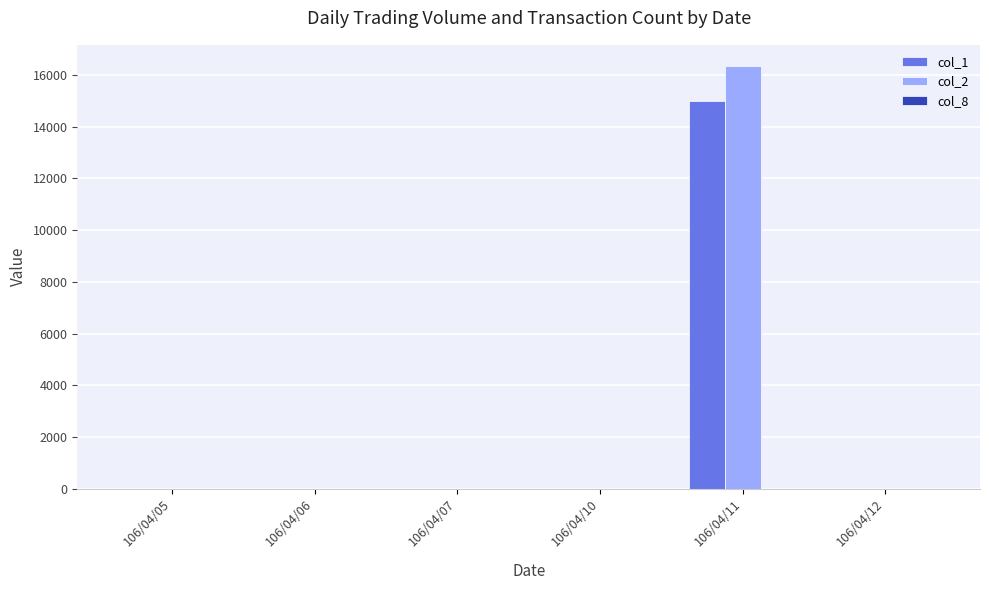

The value of col_1 at 106/04/10 is 7230. True or false?

False